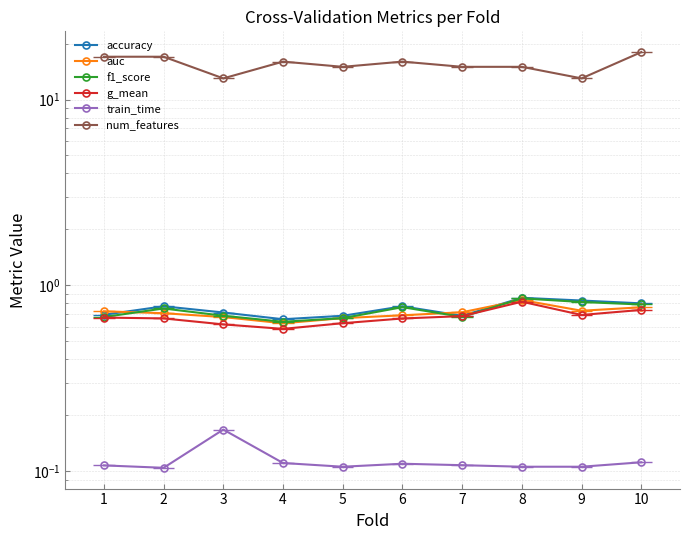

What is the difference between the maximum and minimum values in the train_time series?

0.1